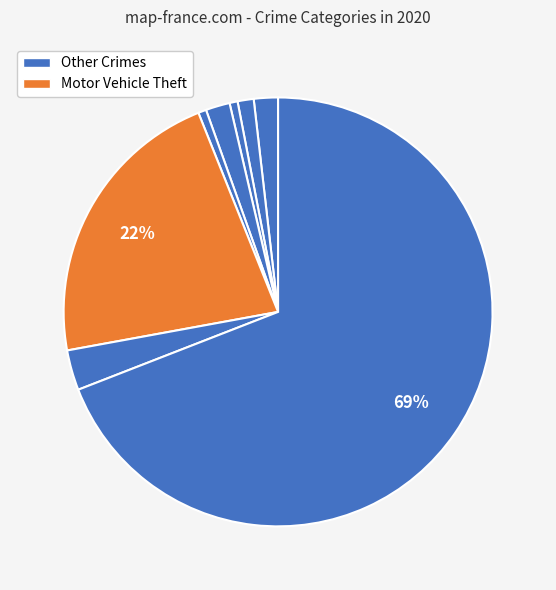

To the nearest percent, what is the average slice percentage?

12%